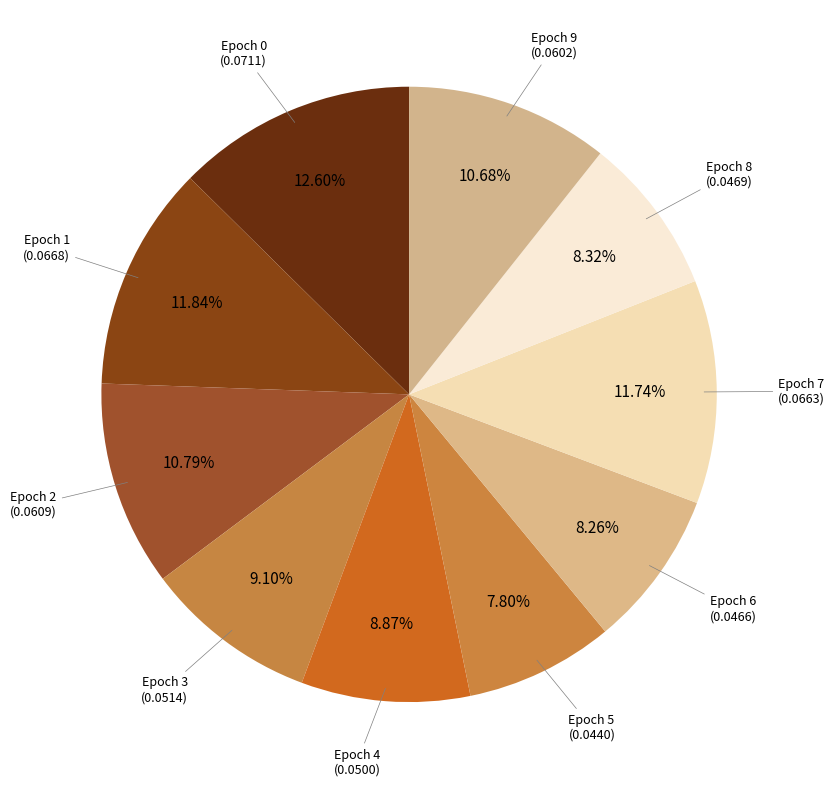

Count the number of slices in the pie.

10